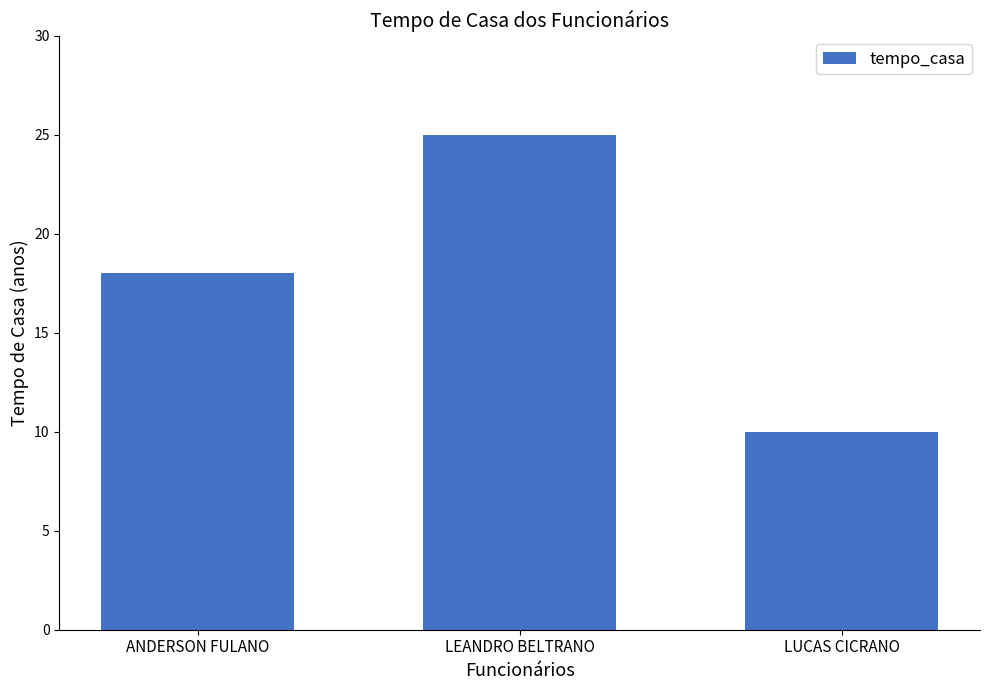

How many bars are there in total?

3